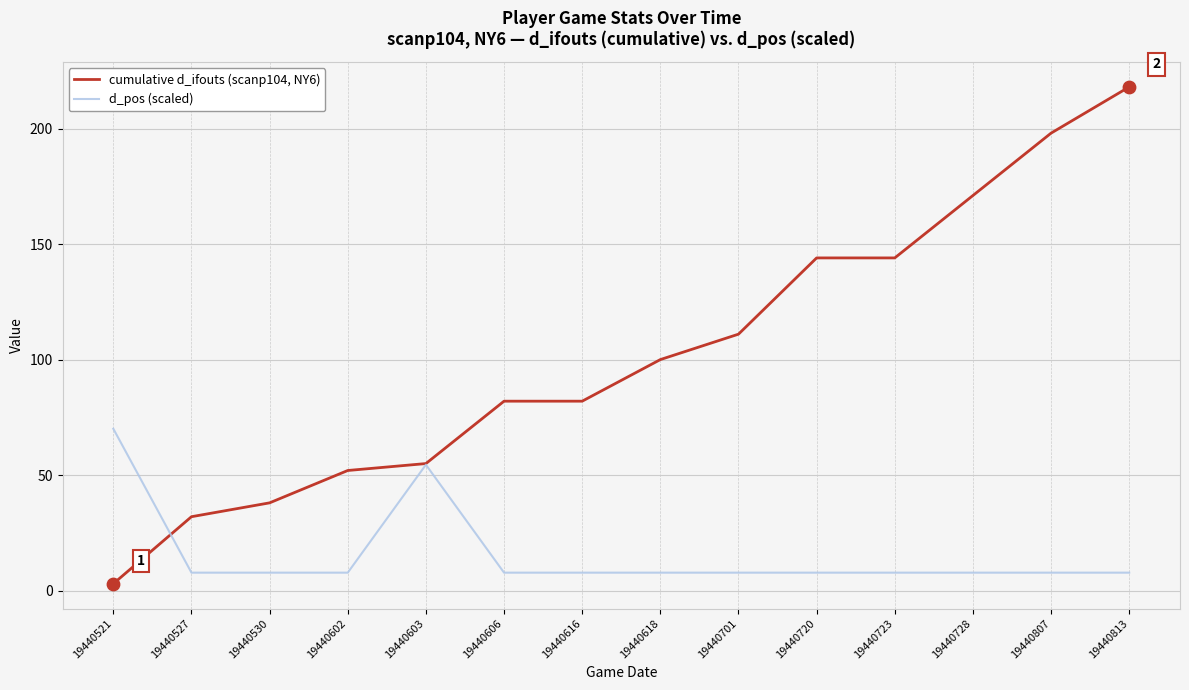

Which series has the largest total across all categories?

cumulative d_ifouts (scanp104, NY6)